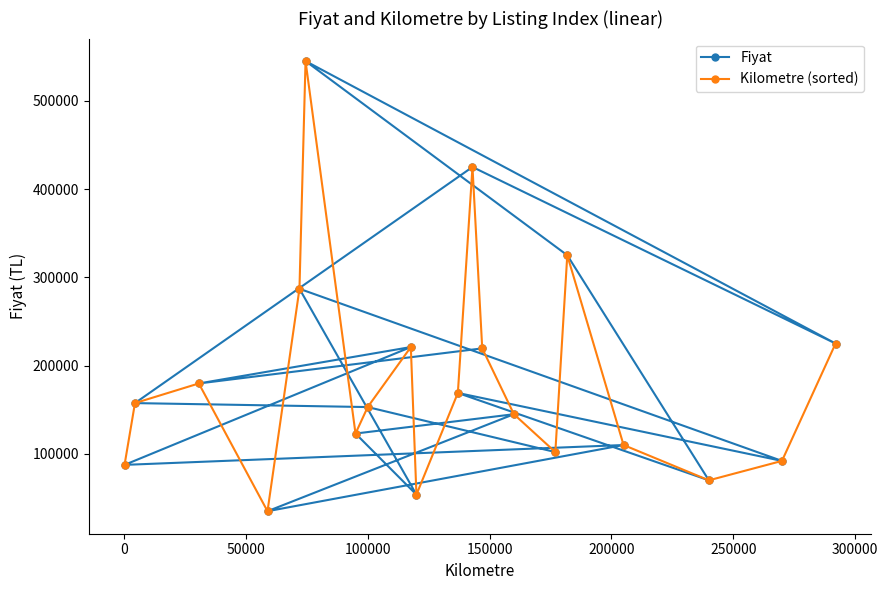

At how many categories does at least one series exceed 291856?

6